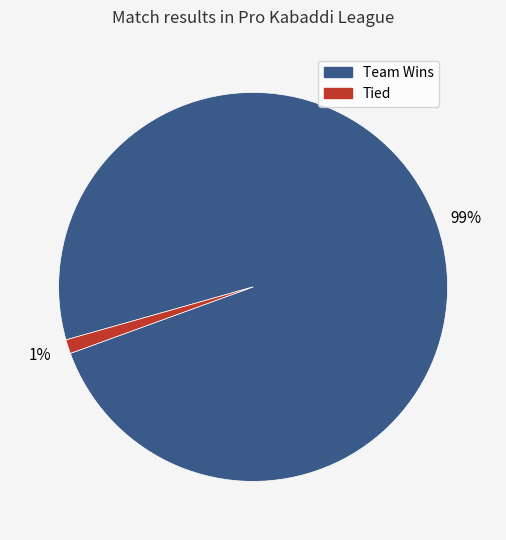

To the nearest percent, what is the average slice percentage?

50%